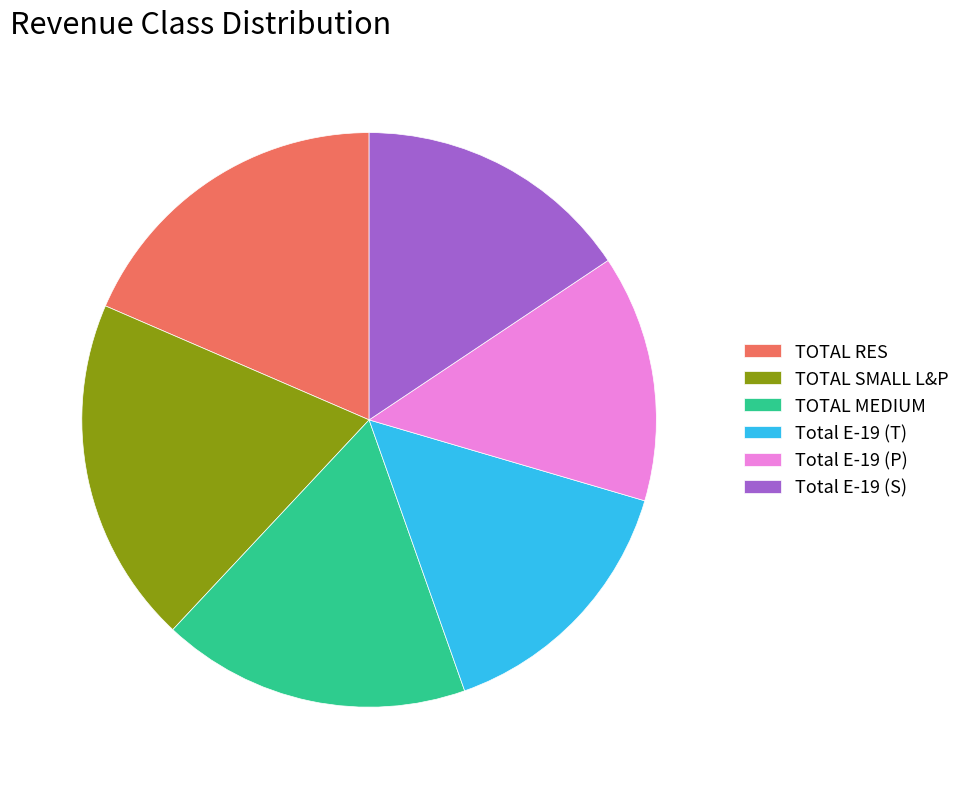

Approximately how many times larger is the value at Total E-19 (T) compared to Total E-19 (P)?

1.1